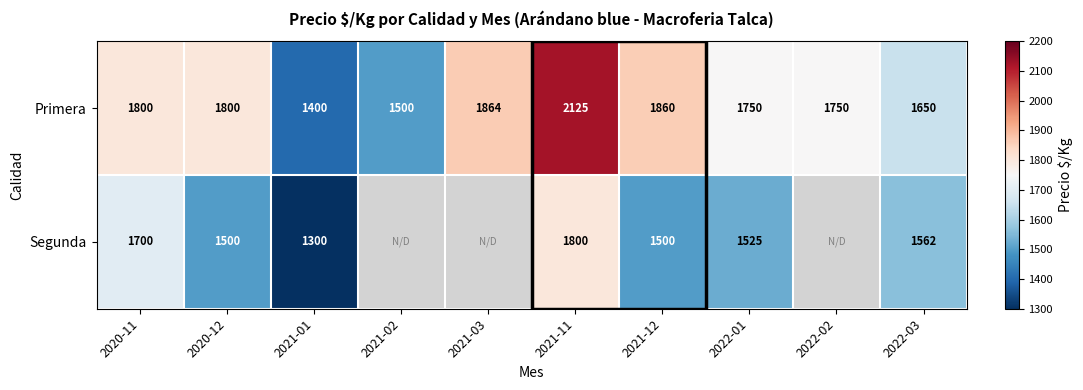

Which category has the lowest value in the Primera series?

2021-01